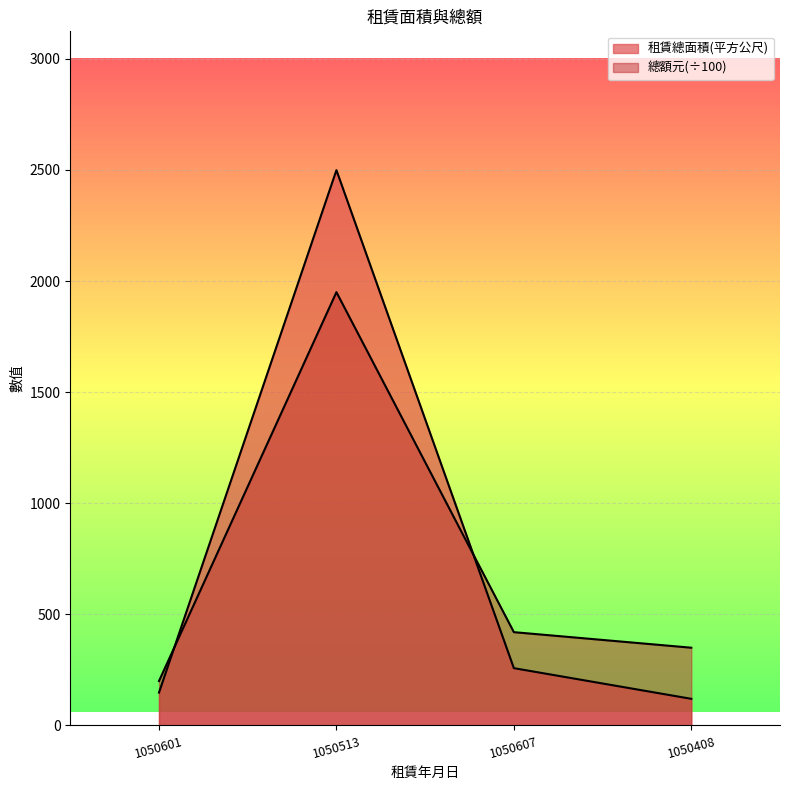

What is the lowest value of the 租賃總面積(平方公尺) series?

120.0